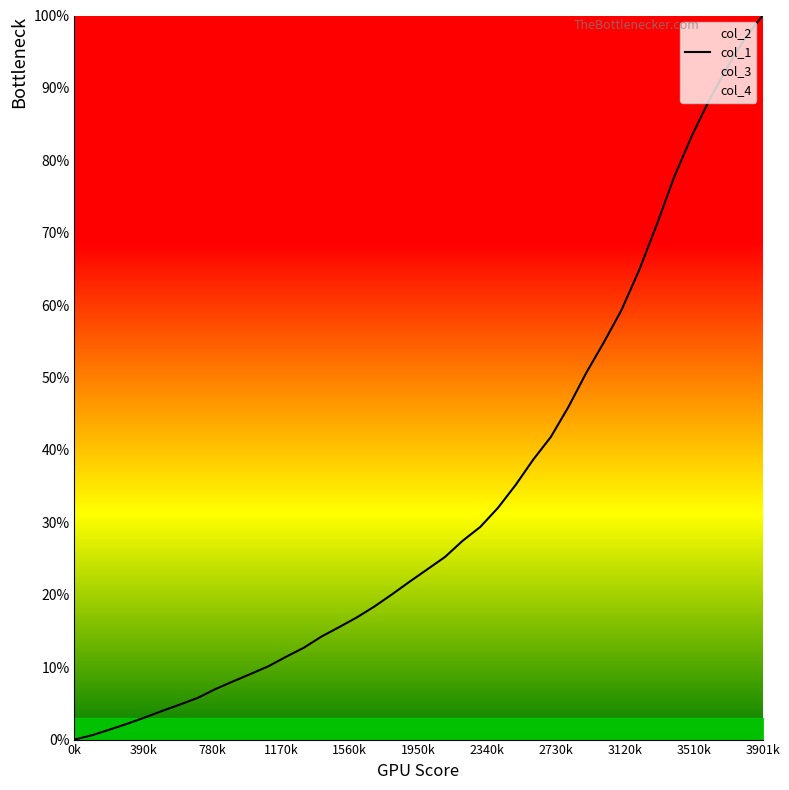

What is the difference between the maximum and minimum values?

100.0